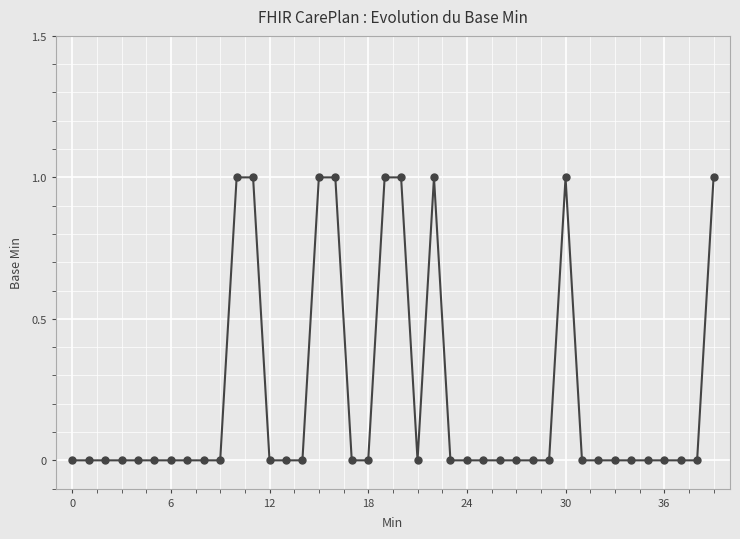

Reading right to left, transcribe all the data shown in this chart.

1	0	0	0	0	0	0	0	0	1	0	0	0	0	0	0	0	1	0	1	1	0	0	1	1	0	0	0	1	1	0	0	0	0	0	0	0	0	0	0